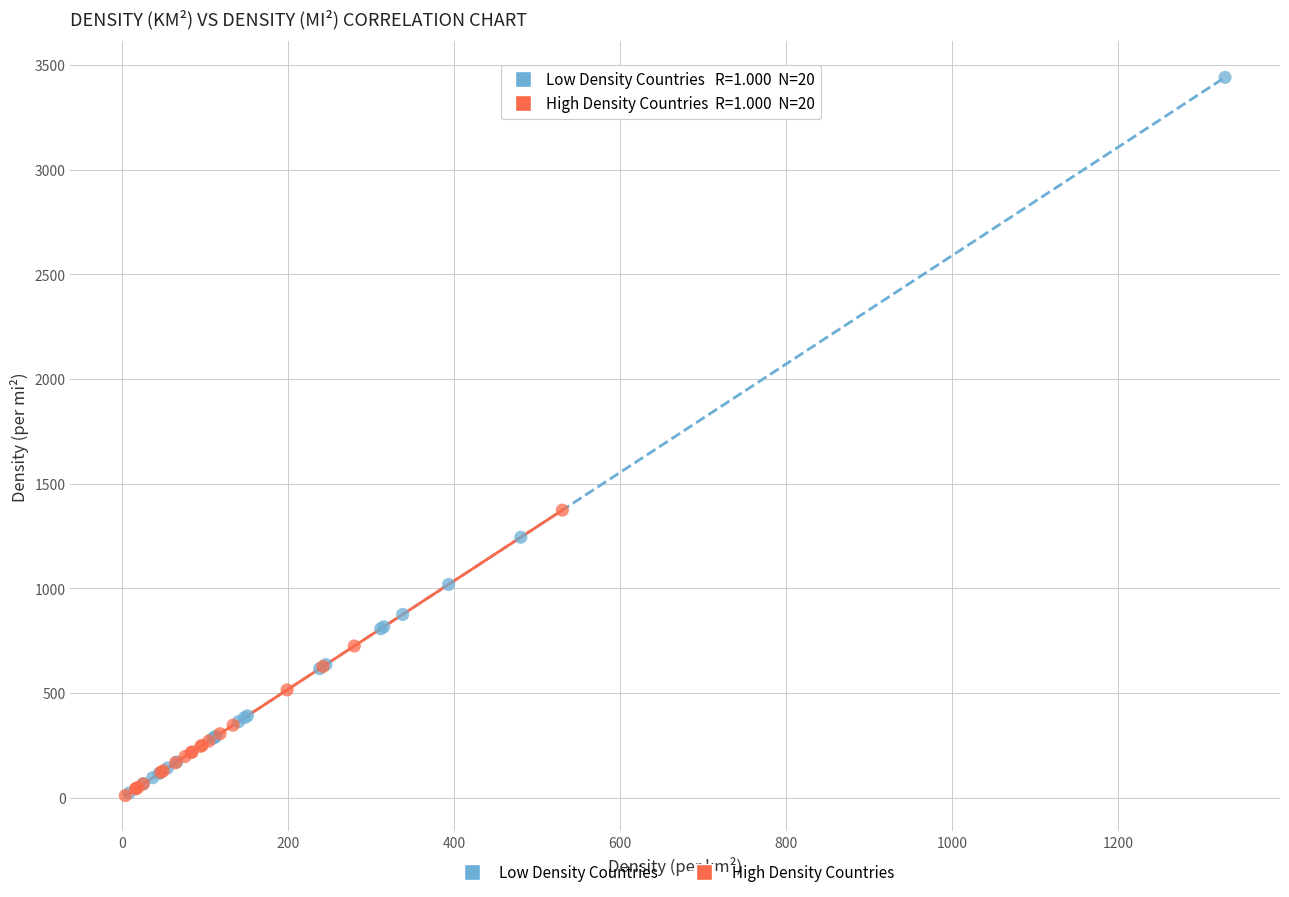

Which series has the widest spread of Y values?

Low Density Countries